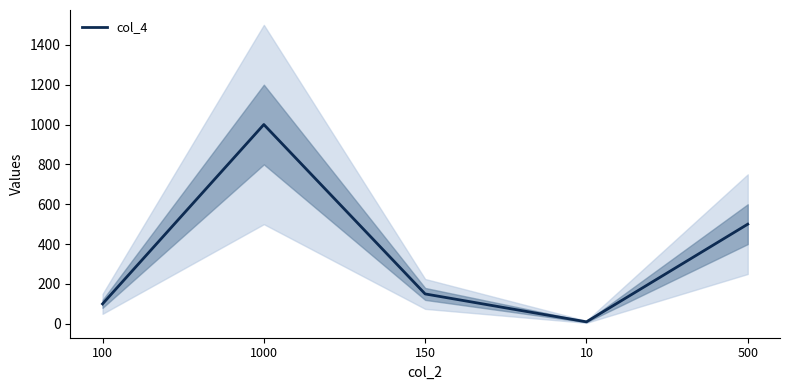

Reading left to right, what are all the values shown in this chart?

100=100	1000=1000	150=150	10=10	500=500